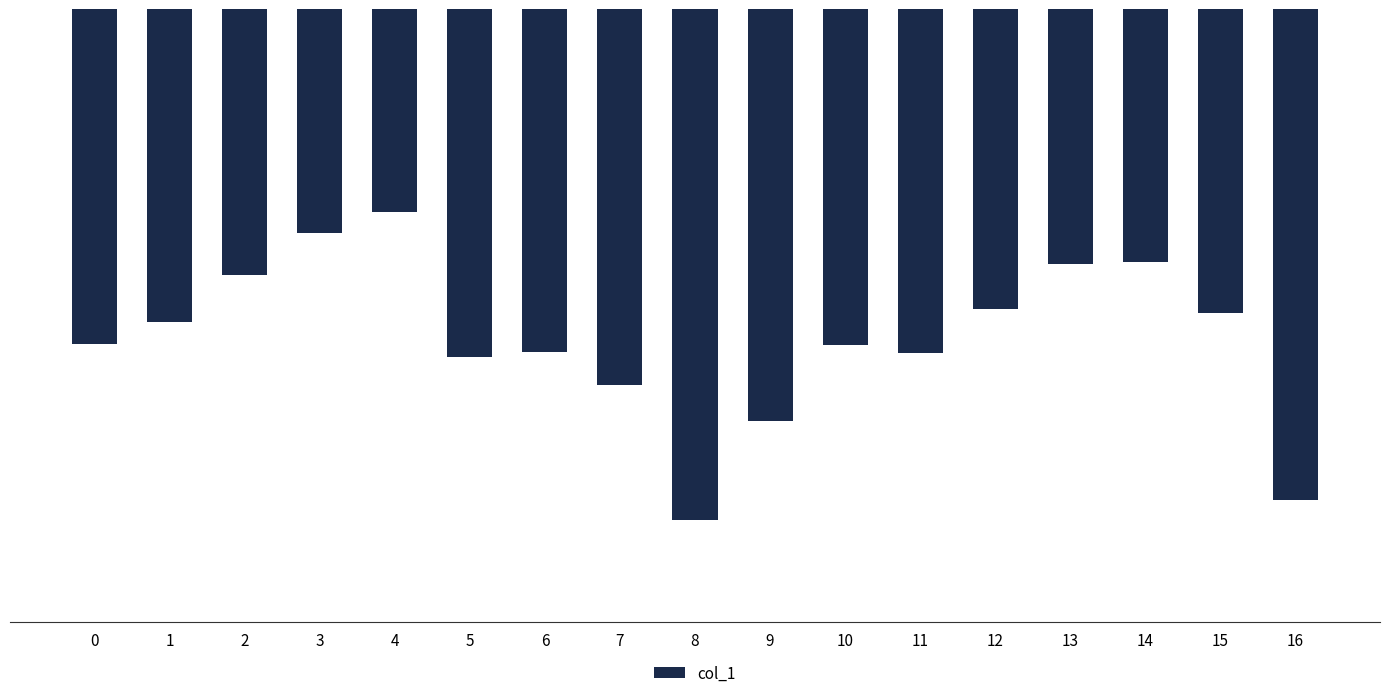

Count the number of data series in this chart.

1